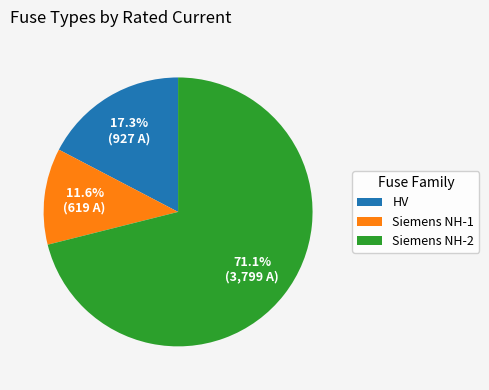

Rank the categories by value from lowest to highest.

Siemens NH-1, HV, Siemens NH-2